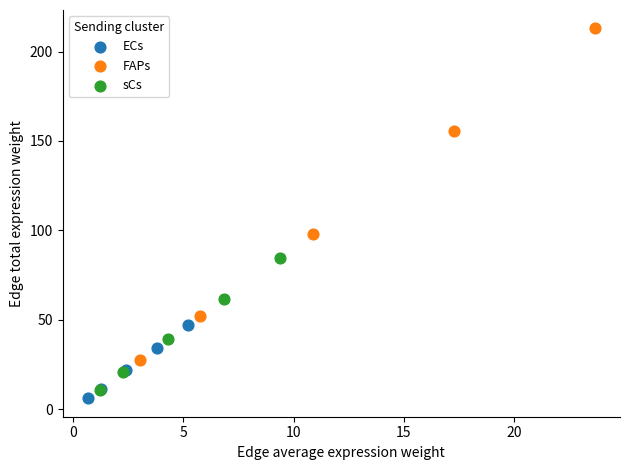

Which series has the widest spread of Y values?

FAPs